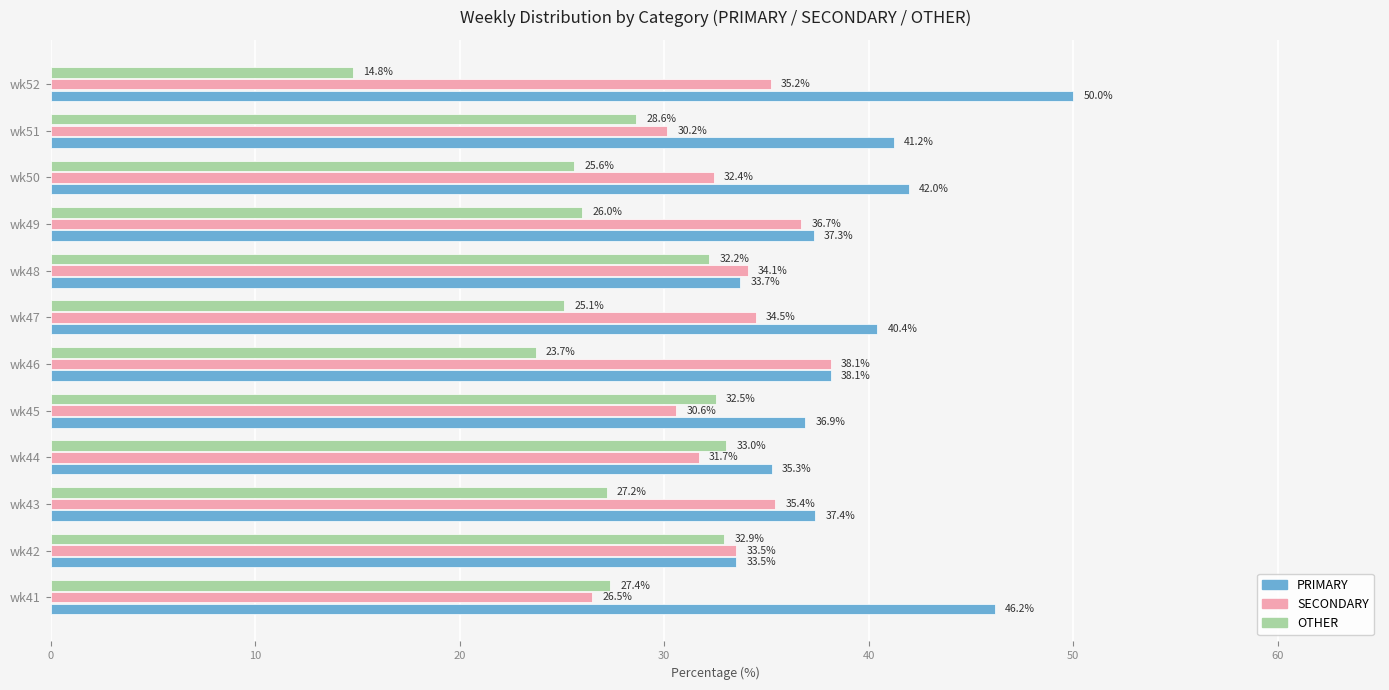

List the labels in order of OTHER value, smallest first.

wk52, wk46, wk47, wk50, wk49, wk43, wk41, wk51, wk48, wk45, wk42, wk44